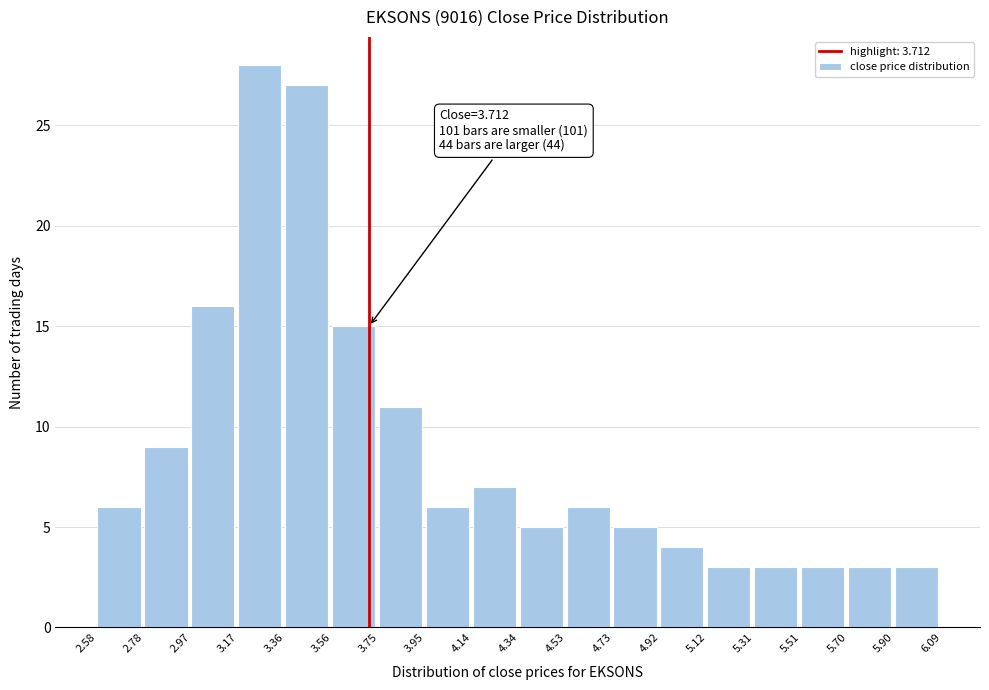

Which range on the x-axis has the tallest bar?

3.17 to 3.36